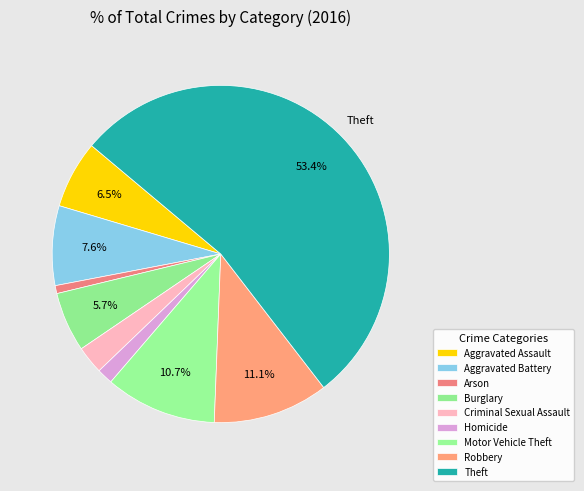

To the nearest percent, what is the difference between the largest and smallest slice percentages?

53%